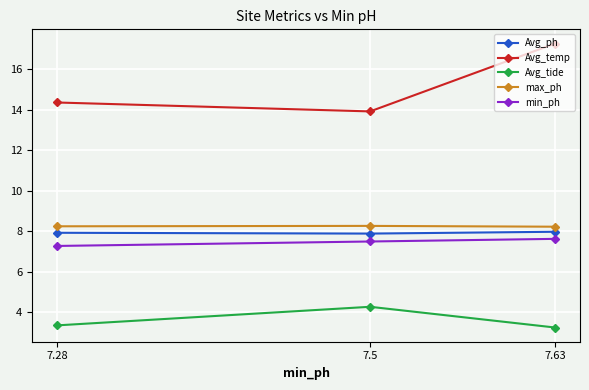

Where is Avg_tide nearest to the value 3?

7.63